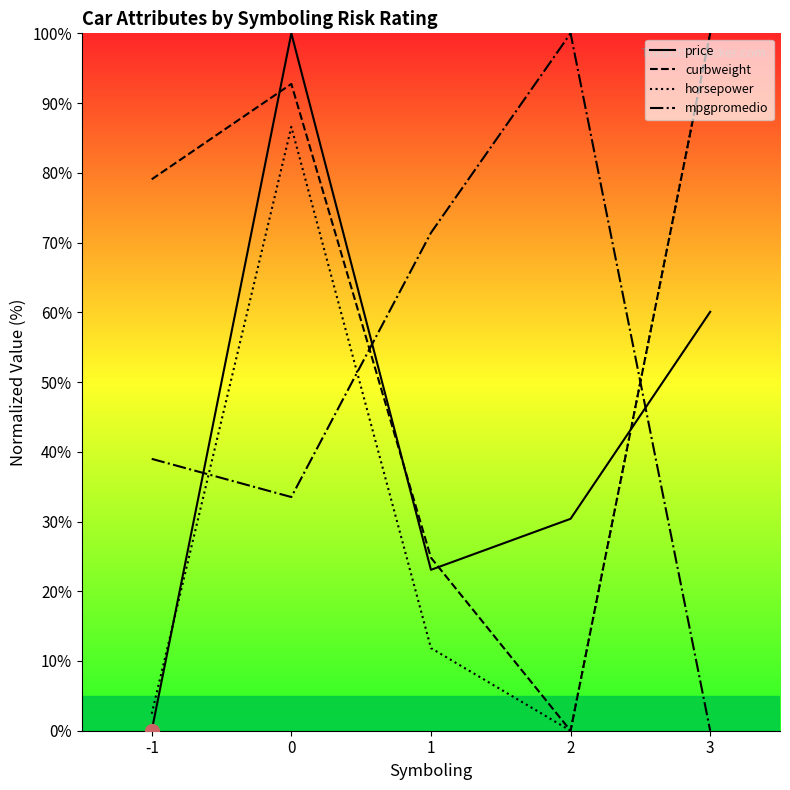

Reading left to right, list all the values displayed in this chart.

price: -1=0.0	0=100.0	1=23.1	2=30.4	3=60.1
curbweight: -1=79.1	0=92.7	1=24.8	2=0.0	3=100.0
horsepower: -1=2.4	0=86.6	1=11.8	2=0.0	3=100.0
mpgpromedio: -1=39.0	0=33.5	1=71.4	2=100.0	3=0.0